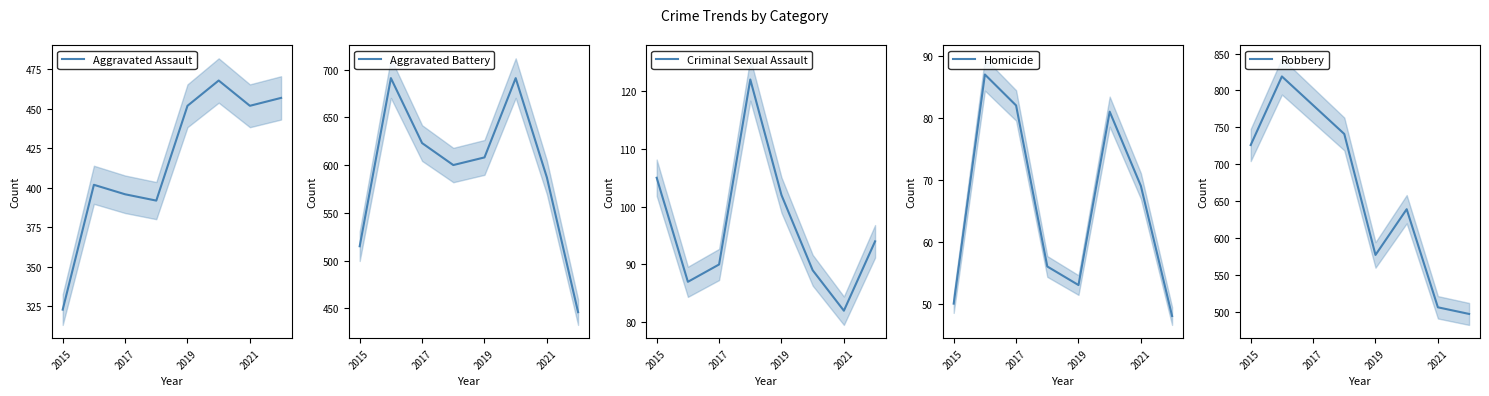

True or false: Aggravated Battery and Robbery cross at least once.

True